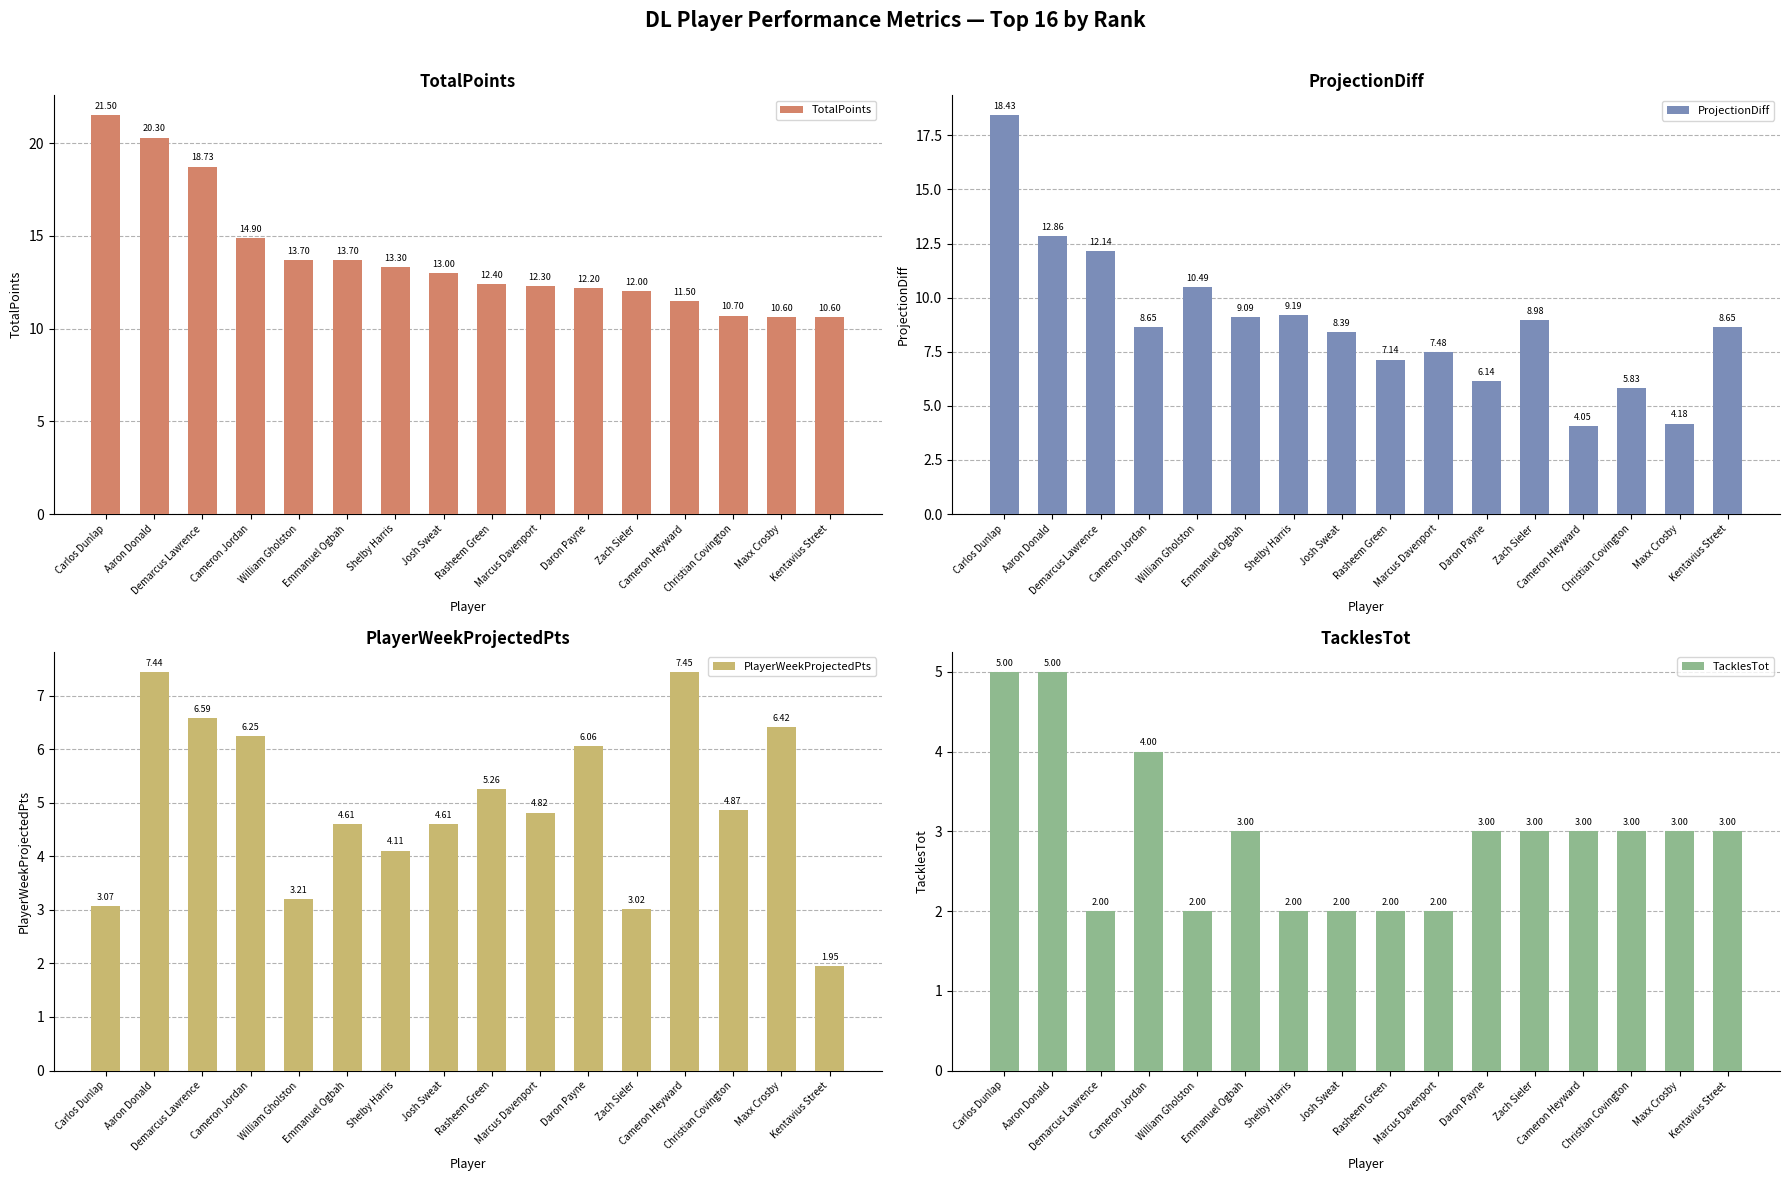

What is the spread (max minus min) of values at Emmanuel Ogbah?

10.7